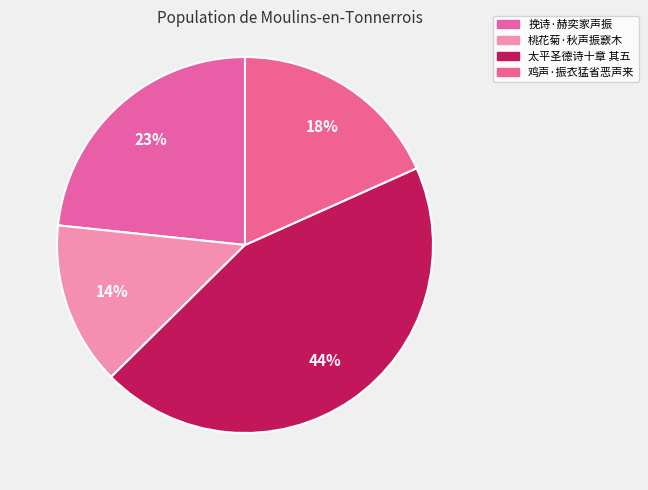

To the nearest percent, what is the average slice percentage?

25%